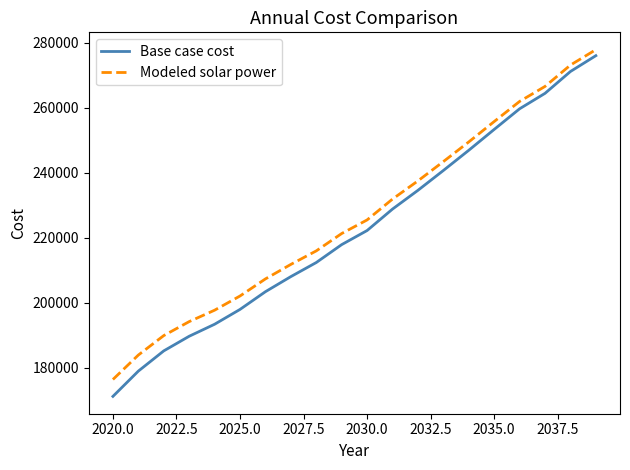

What is the difference between the maximum and minimum values in the Modeled solar power series?

101429.2